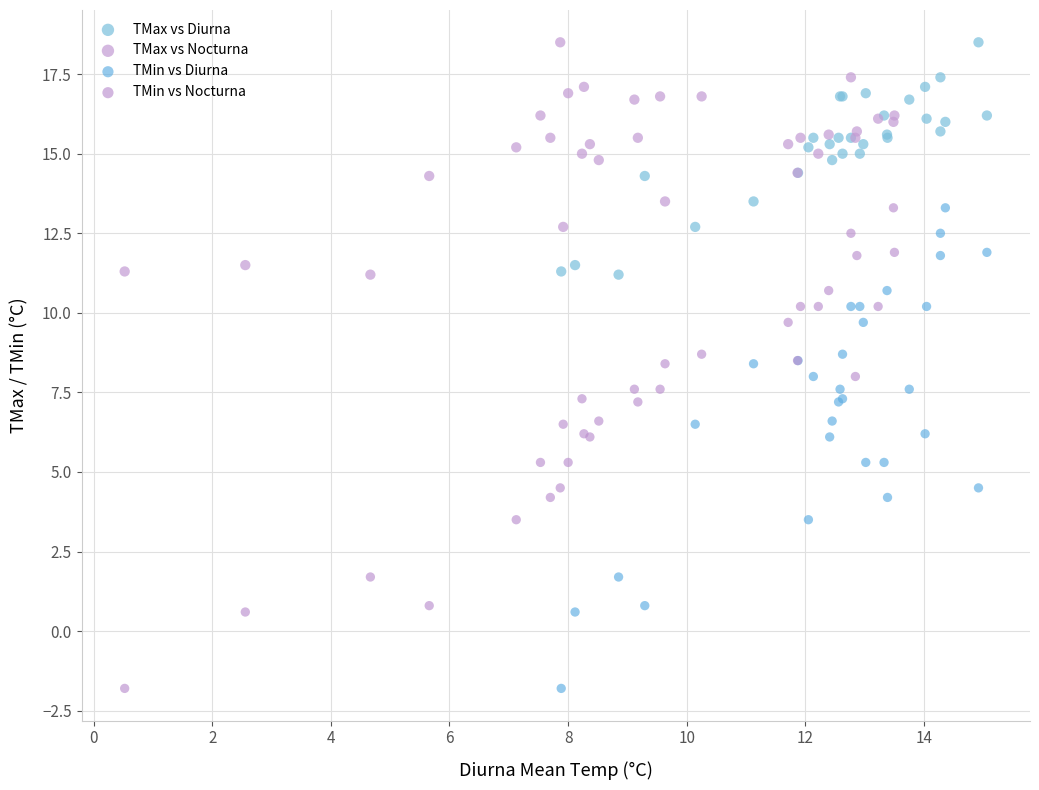

What are all the series names shown in the legend?

TMax vs Diurna, TMax vs Nocturna, TMin vs Diurna, TMin vs Nocturna